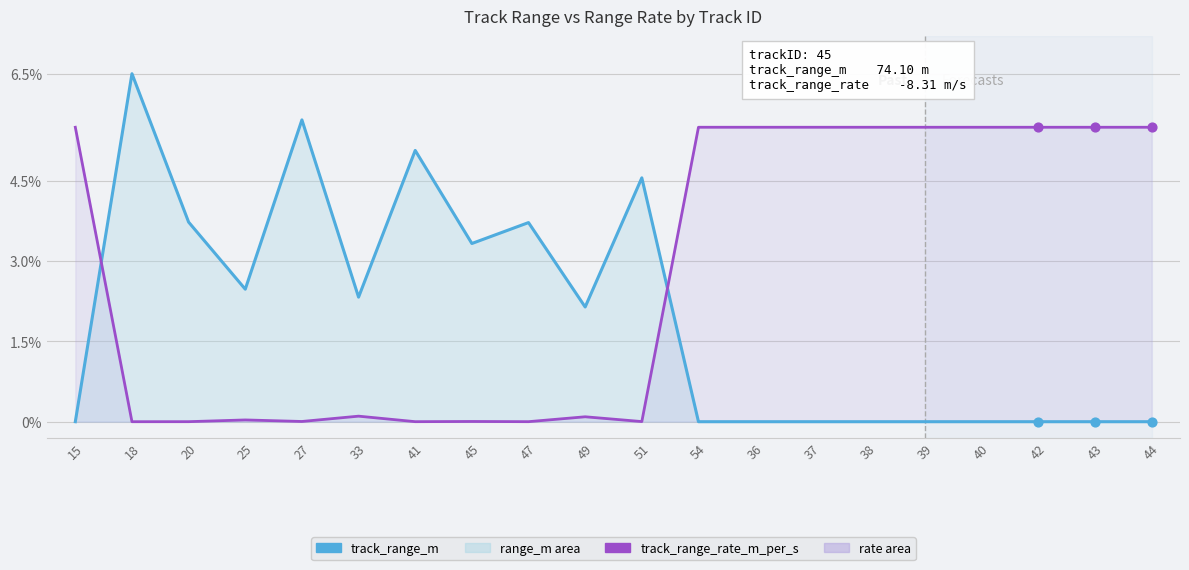

What are all the series names shown in the legend?

track_range_m, track_range_rate_m_per_s